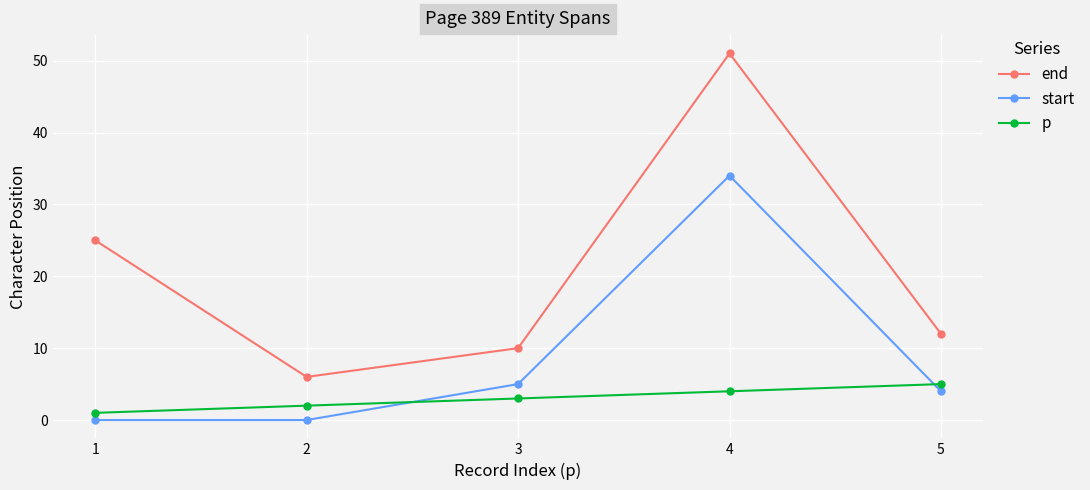

Which series has the widest spread of values?

end